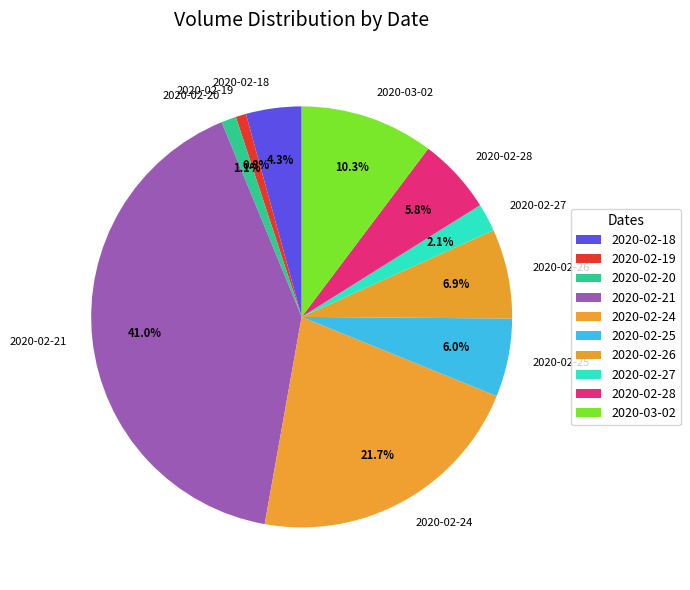

What portion of the pie excludes 2020-02-19?

99.2%